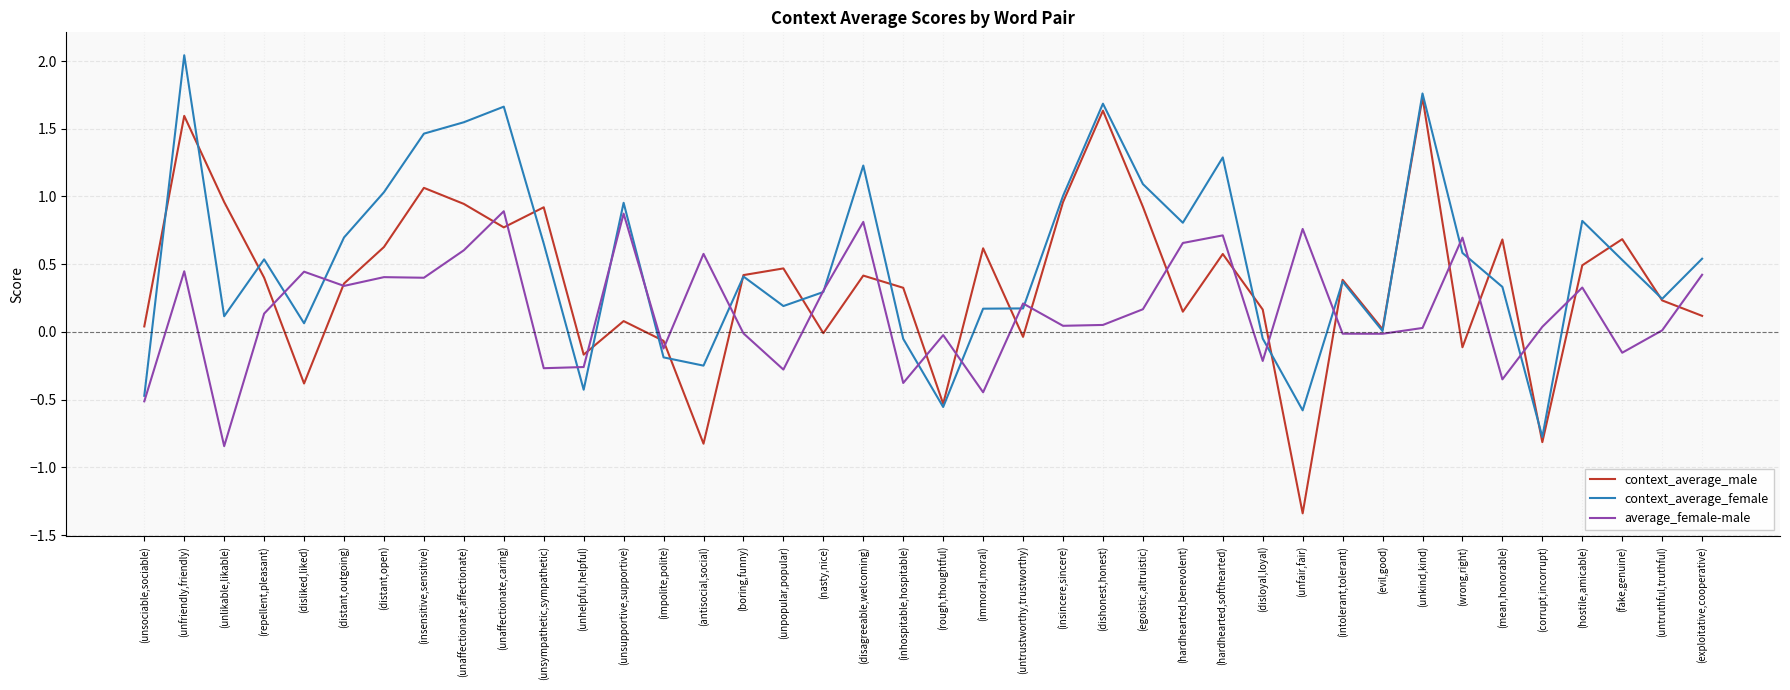

The context_average_female series shows -0.2 at (antisocial,social). True or false?

True